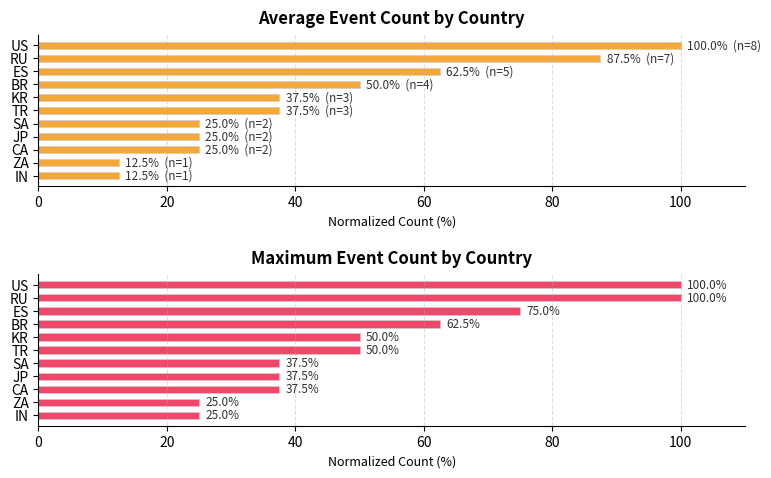

What are all the series names shown in the legend?

Average event count (normalized %), Maximum event count (normalized %)